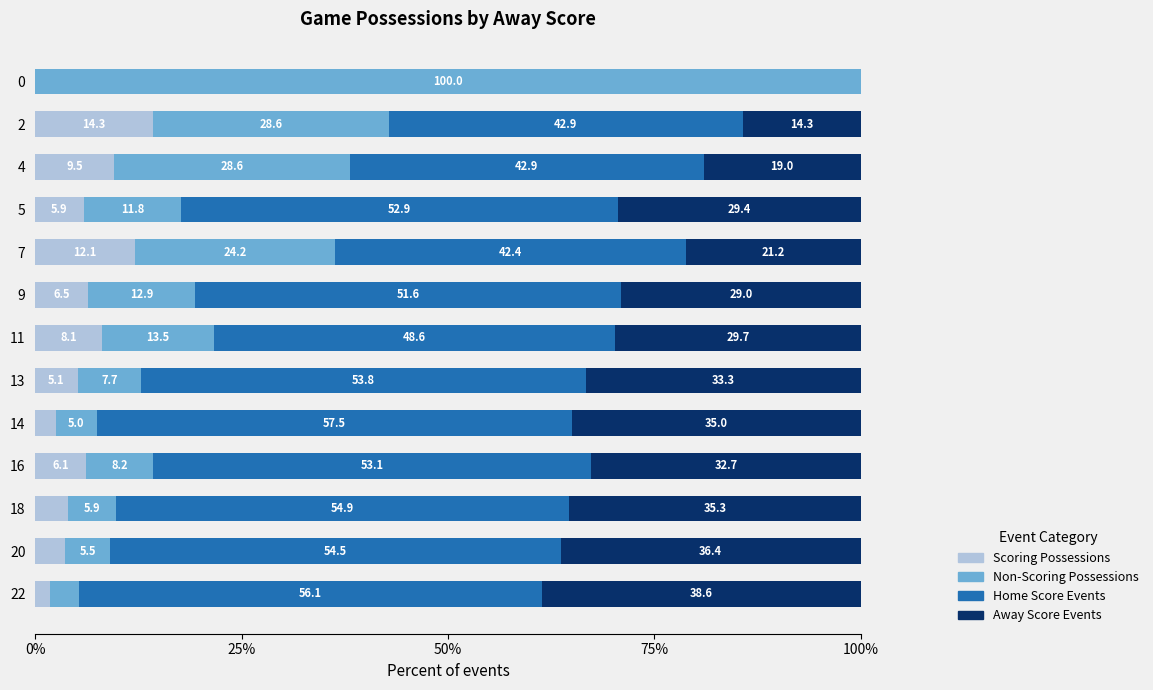

What is the sum of all Scoring Possessions values?

79.4